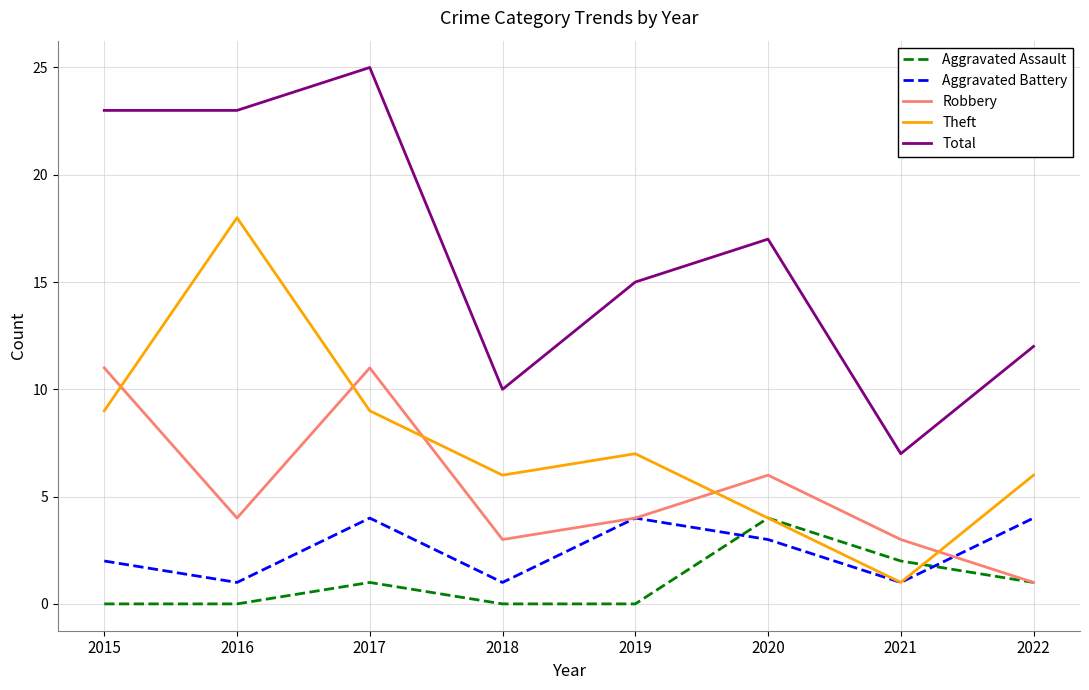

Which series changed the most between 2017 and 2022?

Total